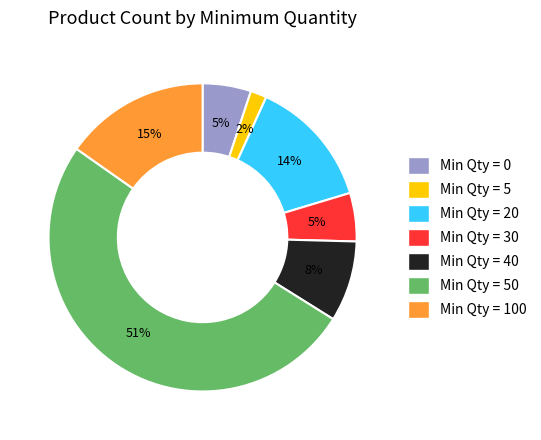

To the nearest percent, what is the difference between the largest and smallest slice percentages?

49%